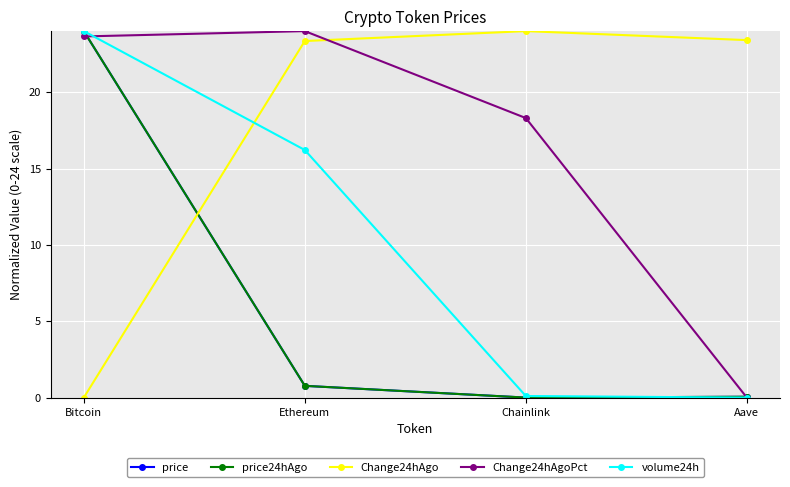

True or false: volume24h has more than 1 points higher than both neighbors.

False